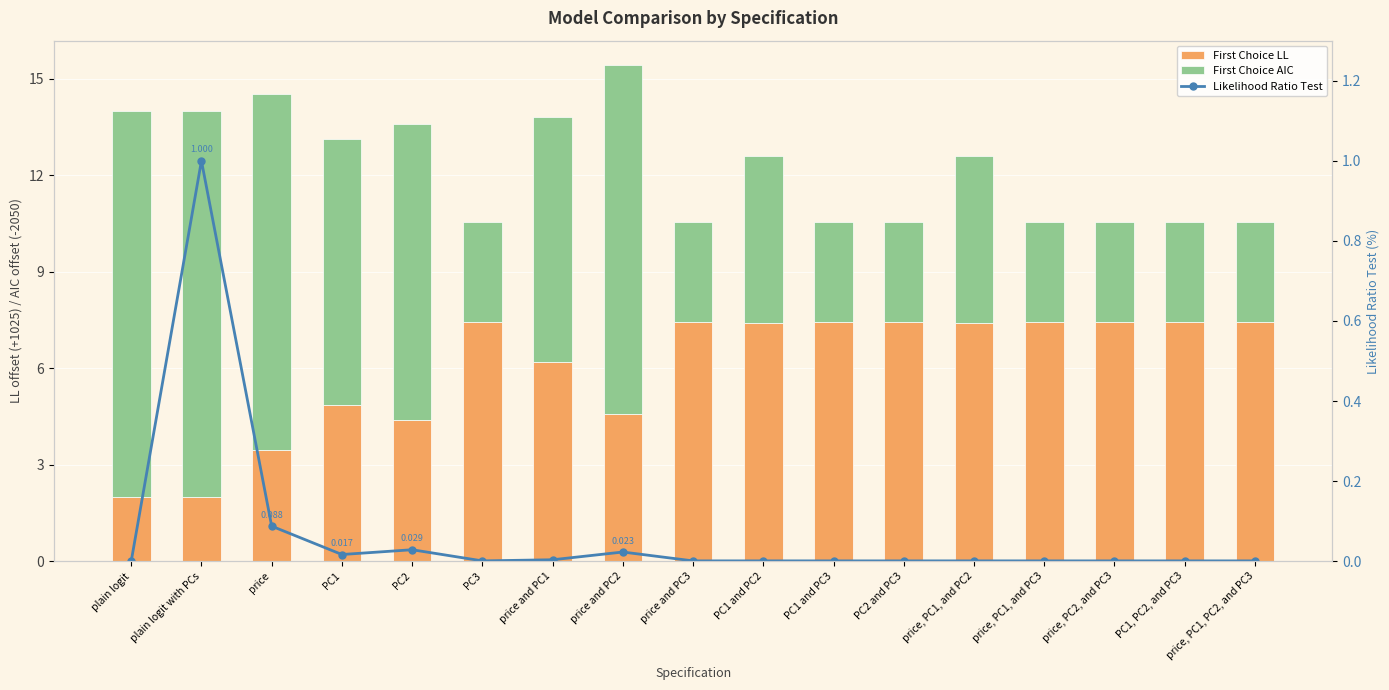

How many categories are shown in the chart?

17